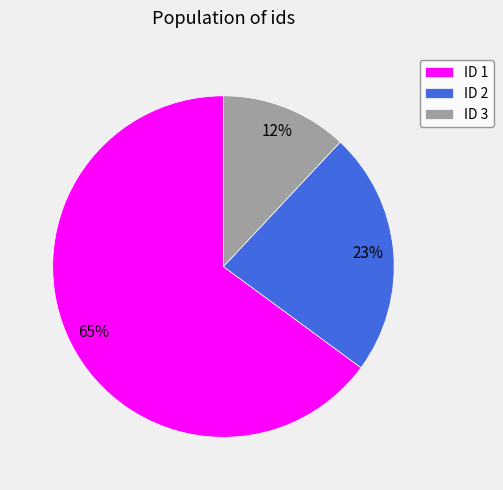

Which slice is the largest?

ID 1